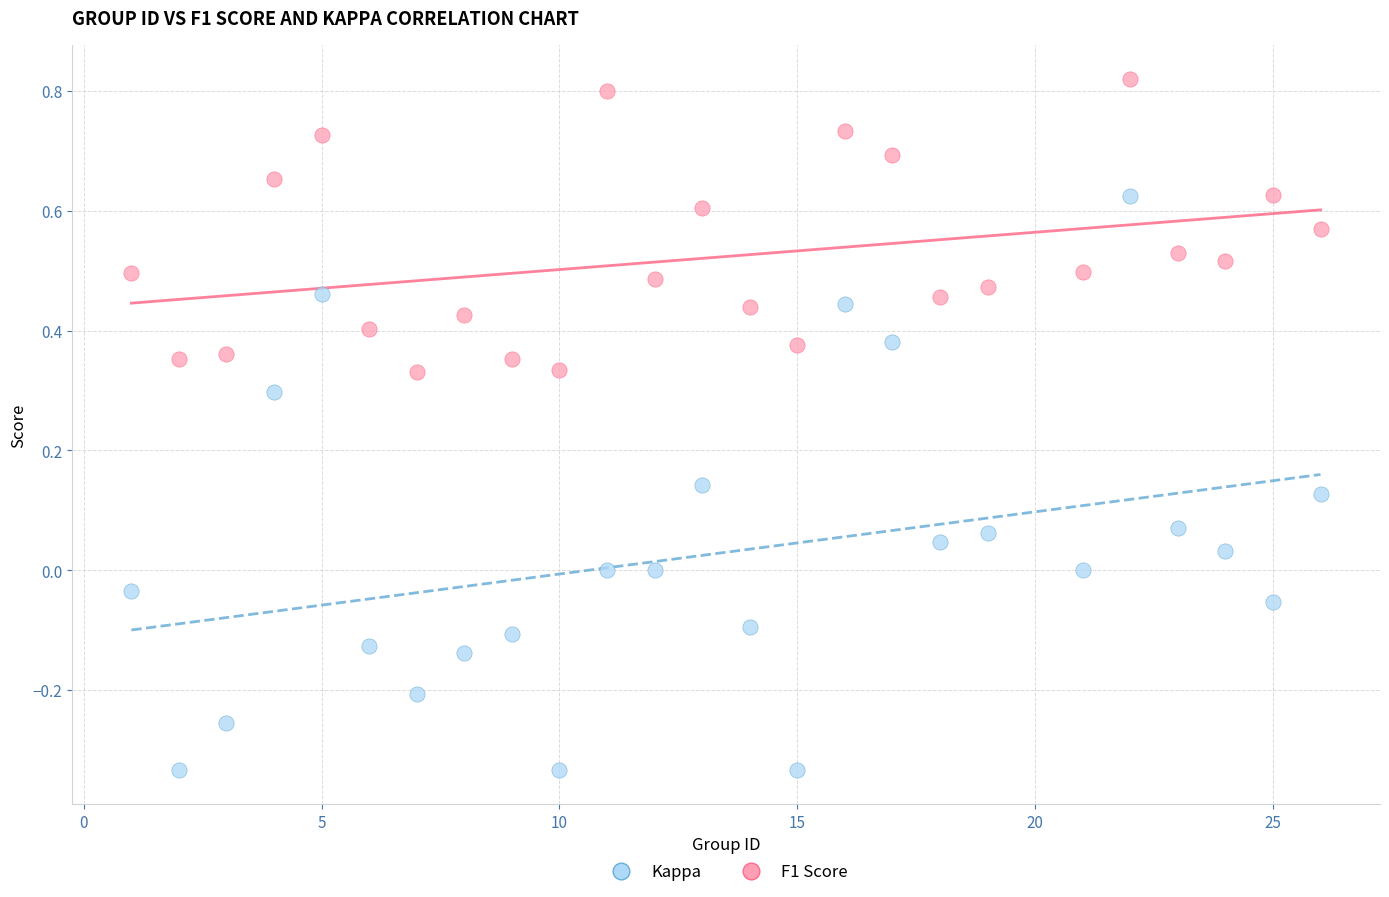

Across all data points, what is the range of X values (max minus min)?

25.0